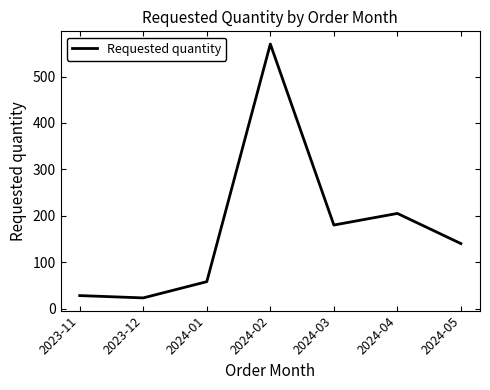

Does the chart display data point markers on the line(s)?

No